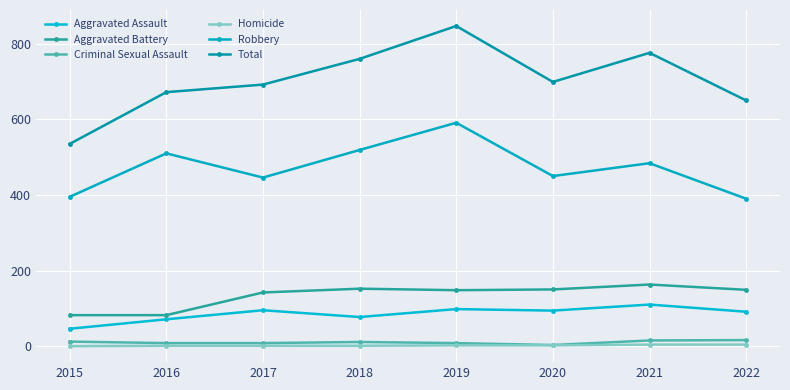

Between 2017 and 2022, which is larger?

2017